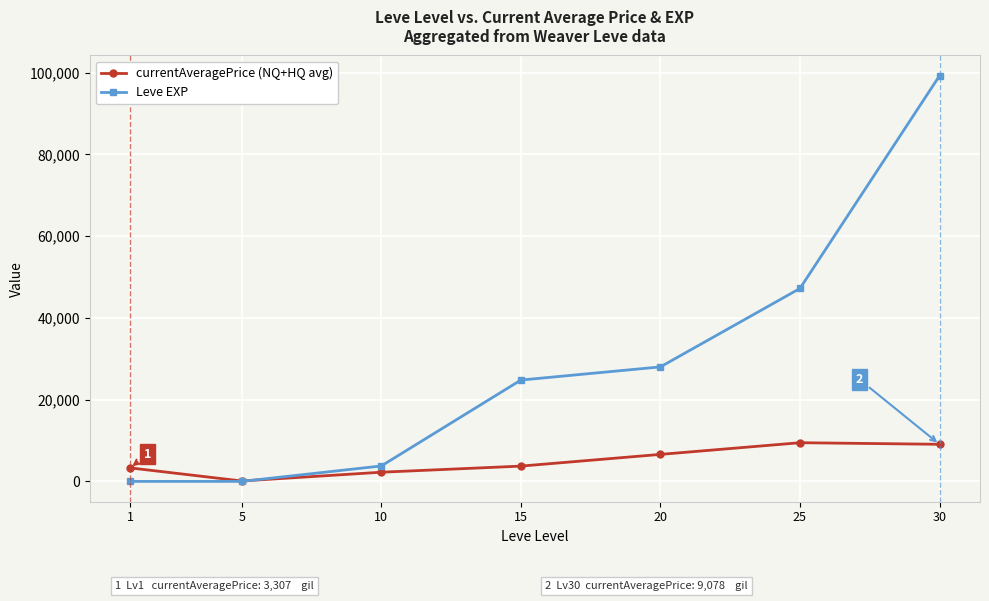

What value does the currentAveragePrice (NQ+HQ avg) series have at 25, to the nearest 100?

9500